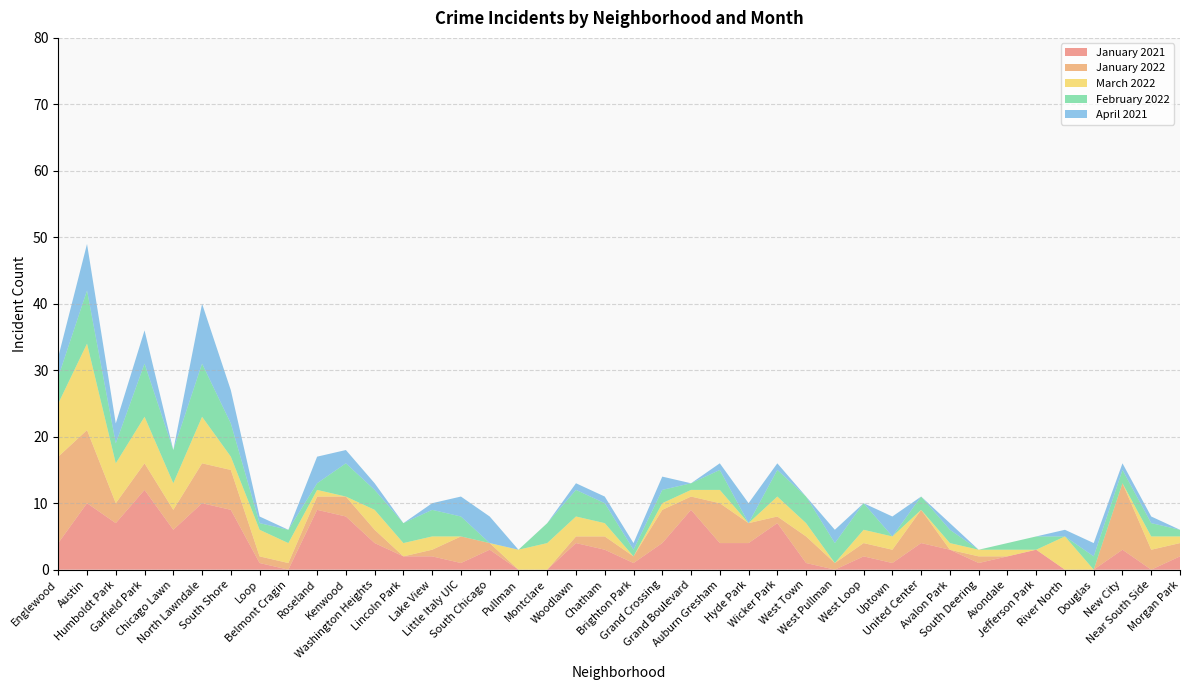

Reading left to right, extract all data points from this chart.

January 2021: Englewood=4	Austin=10	Humboldt Park=7	Garfield Park=12	Chicago Lawn=6	North Lawndale=10	South Shore=9	Loop=1	Belmont Cragin=0	Roseland=9	Kenwood=8	Washington Heights=4	Lincoln Park=2	Lake View=2	Little Italy UIC=1	South Chicago=3	Pullman=0	Montclare=0	Woodlawn=4	Chatham=3	Brighton Park=1	Grand Crossing=4	Grand Boulevard=9	Auburn Gresham=4	Hyde Park=4	Wicker Park=7	West Town=1	West Pullman=0	West Loop=2	Uptown=1	United Center=4	Avalon Park=3	South Deering=1	Avondale=2	Jefferson Park=3	River North=0	Douglas=0	New City=3	Near South Side=0	Morgan Park=2
January 2022: Englewood=13	Austin=11	Humboldt Park=3	Garfield Park=4	Chicago Lawn=3	North Lawndale=6	South Shore=6	Loop=1	Belmont Cragin=1	Roseland=2	Kenwood=3	Washington Heights=2	Lincoln Park=0	Lake View=1	Little Italy UIC=4	South Chicago=1	Pullman=0	Montclare=0	Woodlawn=1	Chatham=2	Brighton Park=1	Grand Crossing=5	Grand Boulevard=2	Auburn Gresham=6	Hyde Park=3	Wicker Park=1	West Town=4	West Pullman=1	West Loop=2	Uptown=2	United Center=5	Avalon Park=0	South Deering=1	Avondale=0	Jefferson Park=0	River North=0	Douglas=0	New City=10	Near South Side=3	Morgan Park=2
March 2022: Englewood=8	Austin=13	Humboldt Park=6	Garfield Park=7	Chicago Lawn=4	North Lawndale=7	South Shore=2	Loop=4	Belmont Cragin=3	Roseland=1	Kenwood=0	Washington Heights=3	Lincoln Park=2	Lake View=2	Little Italy UIC=0	South Chicago=0	Pullman=3	Montclare=4	Woodlawn=3	Chatham=2	Brighton Park=0	Grand Crossing=1	Grand Boulevard=1	Auburn Gresham=2	Hyde Park=0	Wicker Park=3	West Town=2	West Pullman=0	West Loop=2	Uptown=2	United Center=0	Avalon Park=1	South Deering=1	Avondale=1	Jefferson Park=0	River North=5	Douglas=0	New City=0	Near South Side=2	Morgan Park=1
February 2022: Englewood=4	Austin=8	Humboldt Park=3	Garfield Park=8	Chicago Lawn=5	North Lawndale=8	South Shore=5	Loop=1	Belmont Cragin=2	Roseland=1	Kenwood=5	Washington Heights=3	Lincoln Park=3	Lake View=4	Little Italy UIC=3	South Chicago=0	Pullman=0	Montclare=3	Woodlawn=4	Chatham=3	Brighton Park=1	Grand Crossing=2	Grand Boulevard=1	Auburn Gresham=3	Hyde Park=0	Wicker Park=4	West Town=4	West Pullman=3	West Loop=4	Uptown=0	United Center=2	Avalon Park=2	South Deering=0	Avondale=1	Jefferson Park=2	River North=0	Douglas=2	New City=2	Near South Side=2	Morgan Park=1
April 2021: Englewood=3	Austin=7	Humboldt Park=3	Garfield Park=5	Chicago Lawn=0	North Lawndale=9	South Shore=5	Loop=1	Belmont Cragin=0	Roseland=4	Kenwood=2	Washington Heights=1	Lincoln Park=0	Lake View=1	Little Italy UIC=3	South Chicago=4	Pullman=0	Montclare=0	Woodlawn=1	Chatham=1	Brighton Park=1	Grand Crossing=2	Grand Boulevard=0	Auburn Gresham=1	Hyde Park=3	Wicker Park=1	West Town=0	West Pullman=2	West Loop=0	Uptown=3	United Center=0	Avalon Park=1	South Deering=0	Avondale=0	Jefferson Park=0	River North=1	Douglas=2	New City=1	Near South Side=1	Morgan Park=0